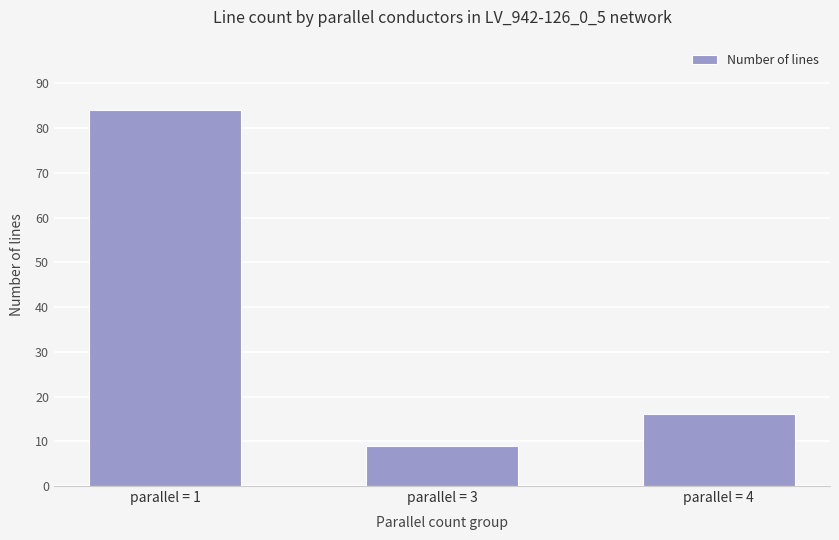

Is it true that the value at parallel = 3 is 12?

False